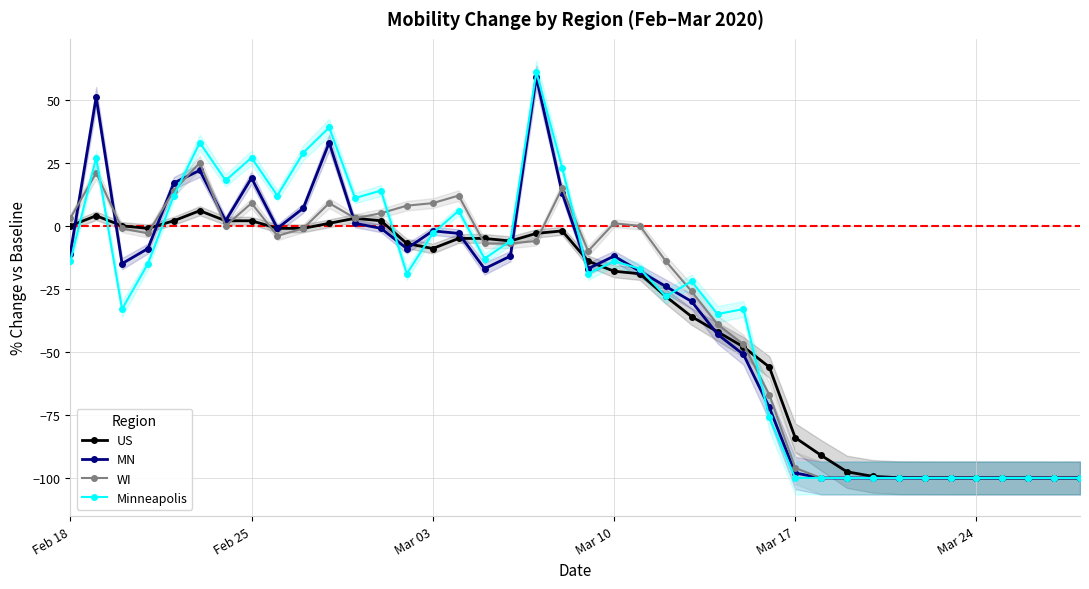

How many data points in Minneapolis are less than -17?

20